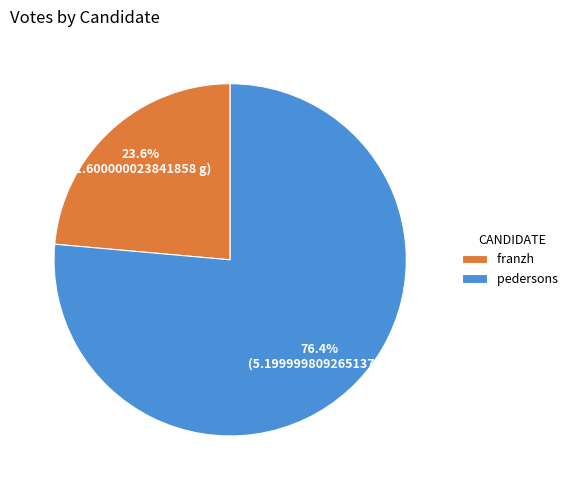

To the nearest percent, what percentage of the pie is franzh?

24%